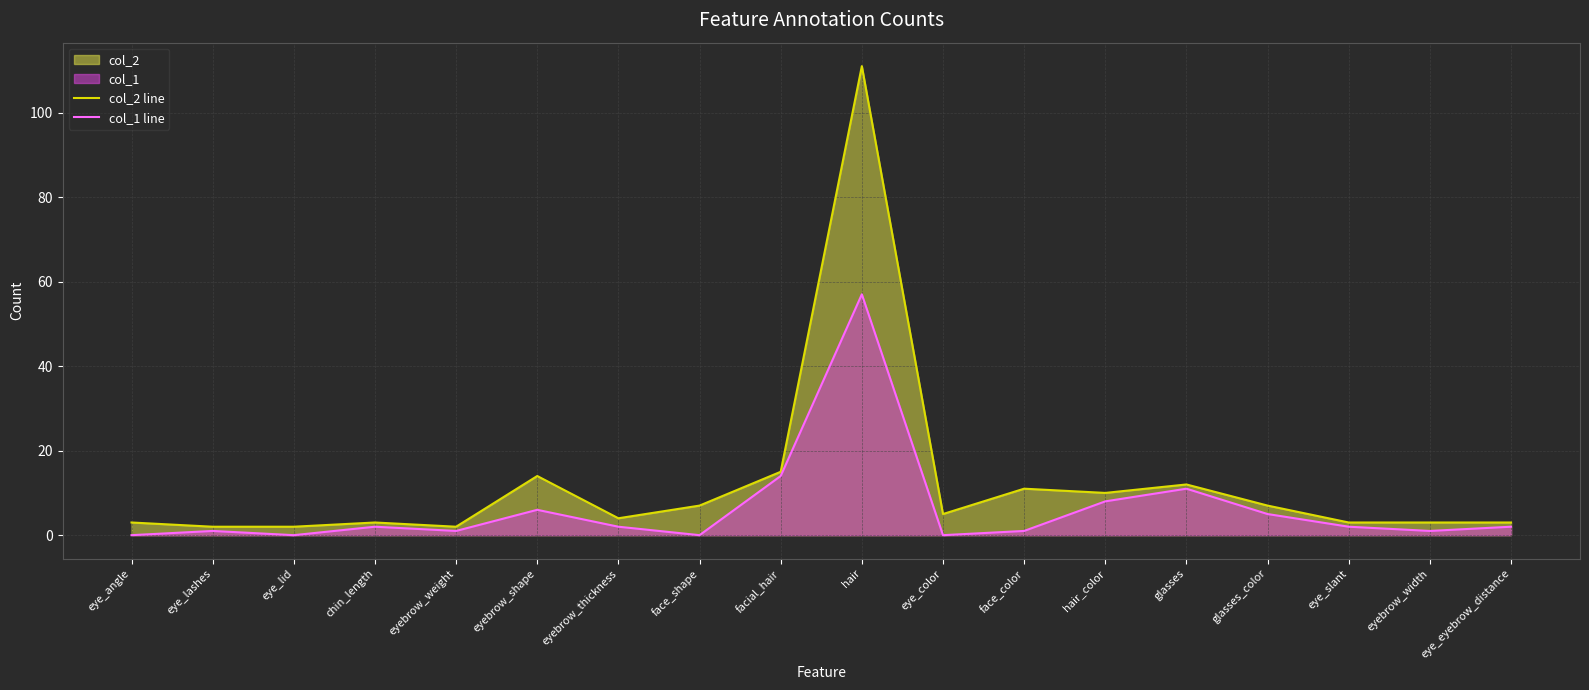

What is the label of the 4th point from the right?

glasses_color